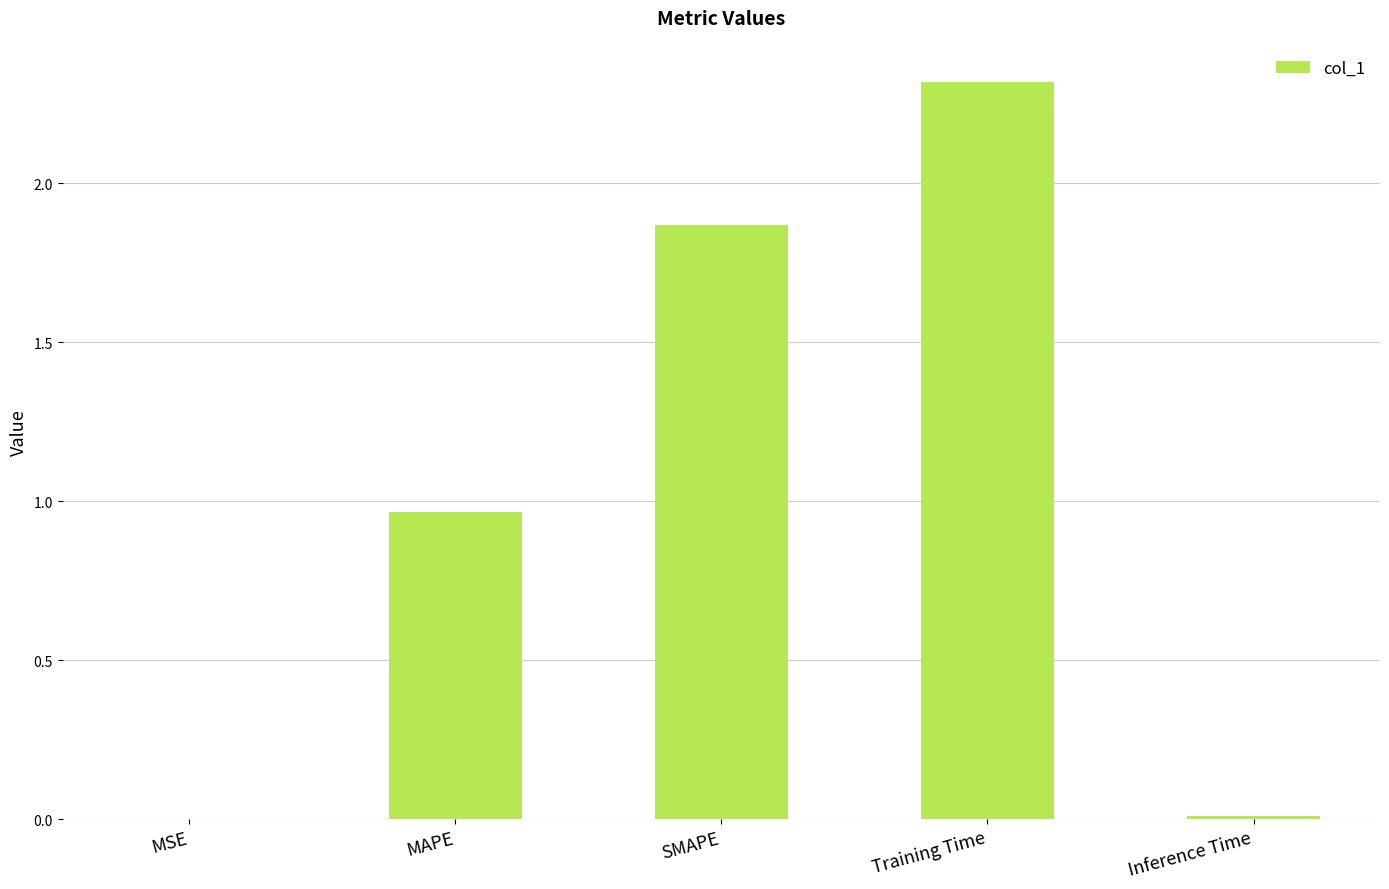

Which label corresponds to the largest value in the chart?

Training Time